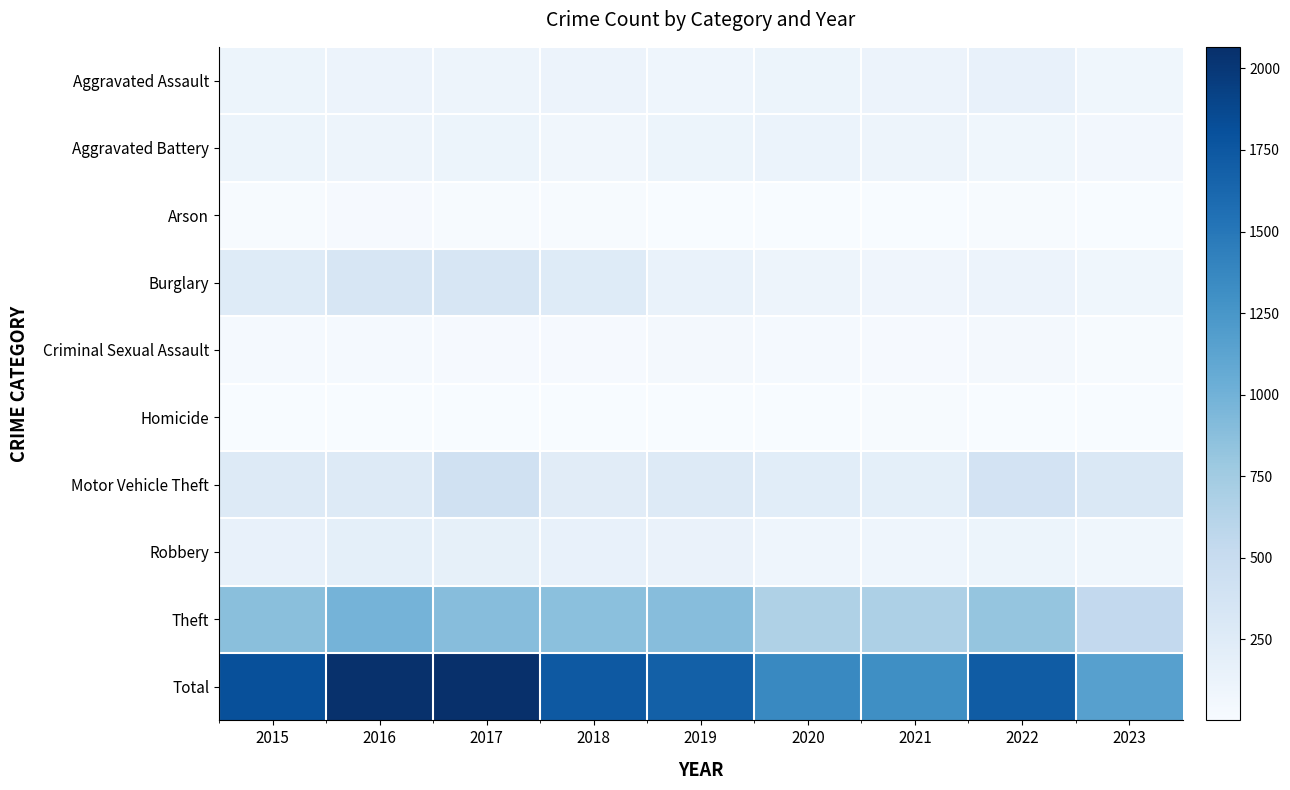

Reading left to right, list all the values displayed in this chart.

Aggravated Assault: 2015=110	2016=118	2017=105	2018=115	2019=92	2020=113	2021=115	2022=154	2023=81
Aggravated Battery: 2015=108	2016=102	2017=108	2018=67	2019=108	2020=126	2021=100	2022=81	2023=52
Arson: 2015=13	2016=20	2017=14	2018=12	2019=5	2020=4	2021=6	2022=11	2023=10
Burglary: 2015=254	2016=333	2017=329	2018=257	2019=143	2020=100	2021=90	2022=116	2023=81
Criminal Sexual Assault: 2015=28	2016=30	2017=21	2018=21	2019=35	2020=28	2021=26	2022=37	2023=17
Homicide: 2015=9	2016=7	2017=8	2018=10	2019=5	2020=2	2021=13	2022=9	2023=4
Motor Vehicle Theft: 2015=261	2016=265	2017=411	2018=231	2019=273	2020=222	2021=193	2022=373	2023=301
Robbery: 2015=154	2016=194	2017=178	2018=155	2019=135	2020=97	2021=91	2022=111	2023=81
Theft: 2015=874	2016=984	2017=892	2018=868	2019=891	2020=666	2021=678	2022=820	2023=535
Total: 2015=1811	2016=2053	2017=2066	2018=1736	2019=1687	2020=1358	2021=1312	2022=1712	2023=1162